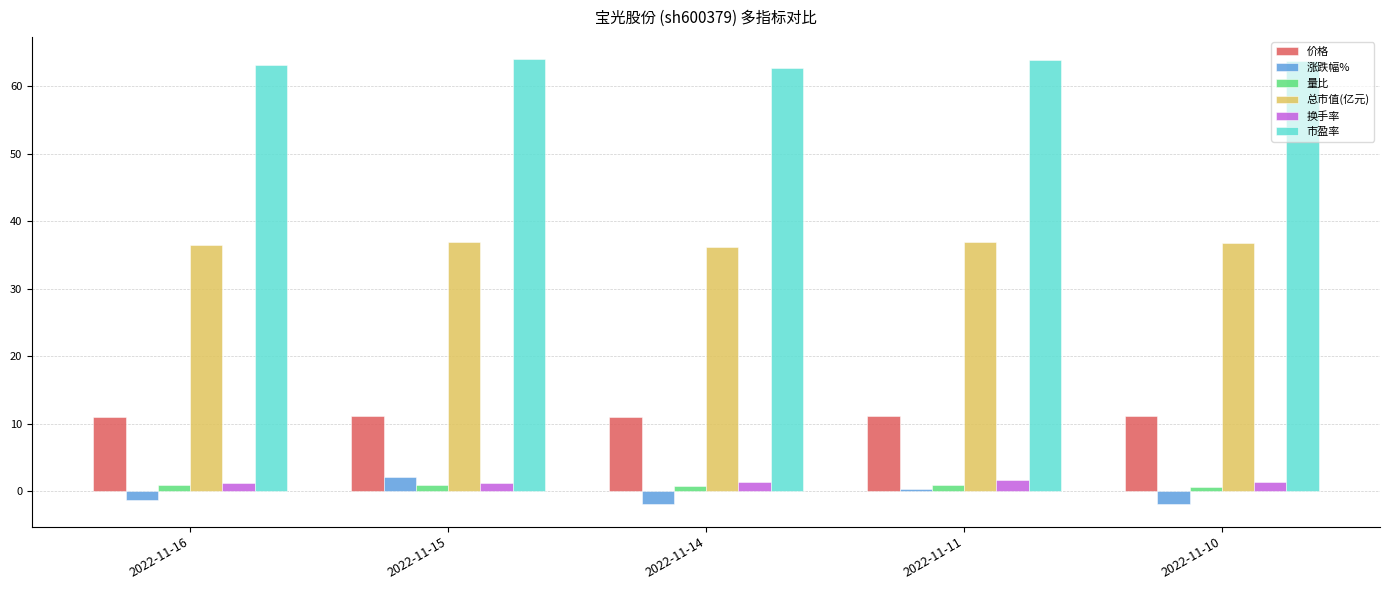

Which series has the largest total across all categories?

市盈率